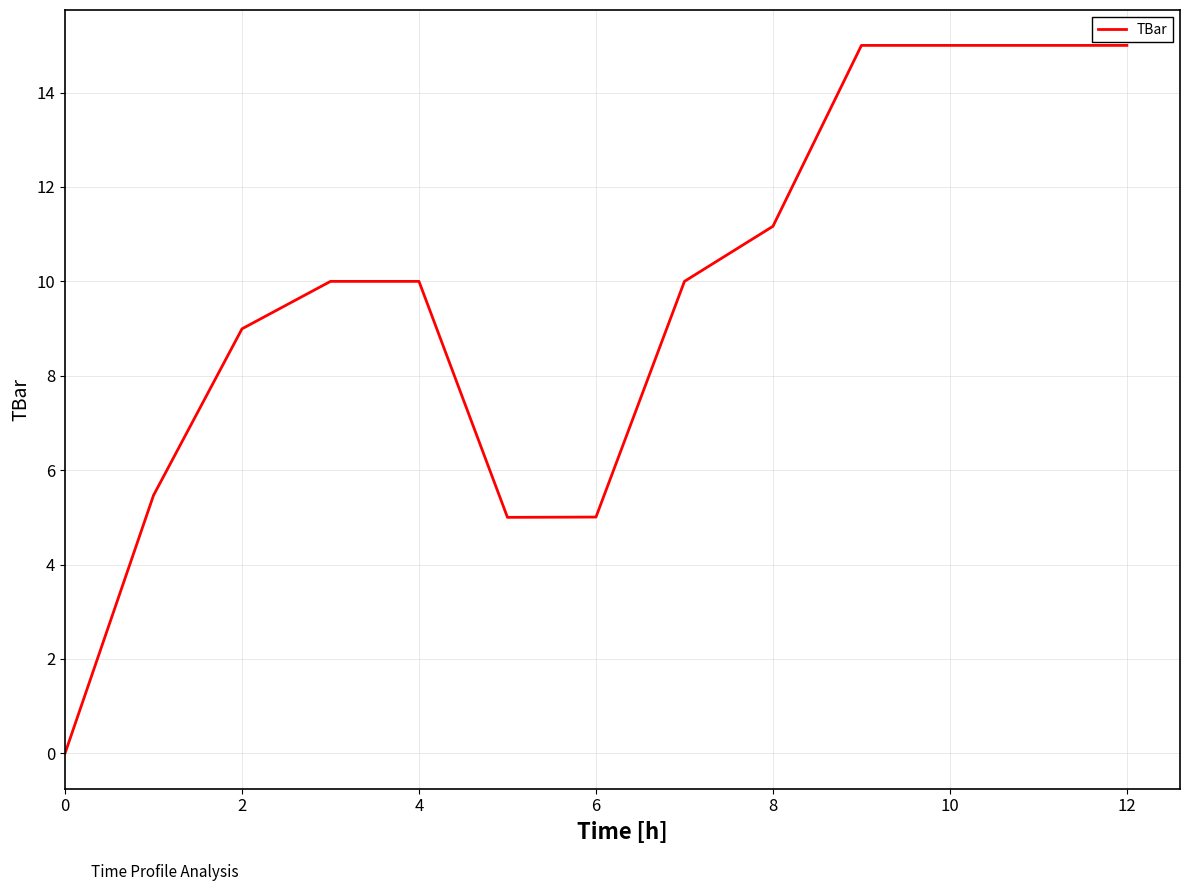

Reading right to left, list all the values displayed in this chart.

15.0	15.0	15.0	15.0	11.2	10.0	5.0	5.0	10.0	10.0	9.0	5.5	0.0